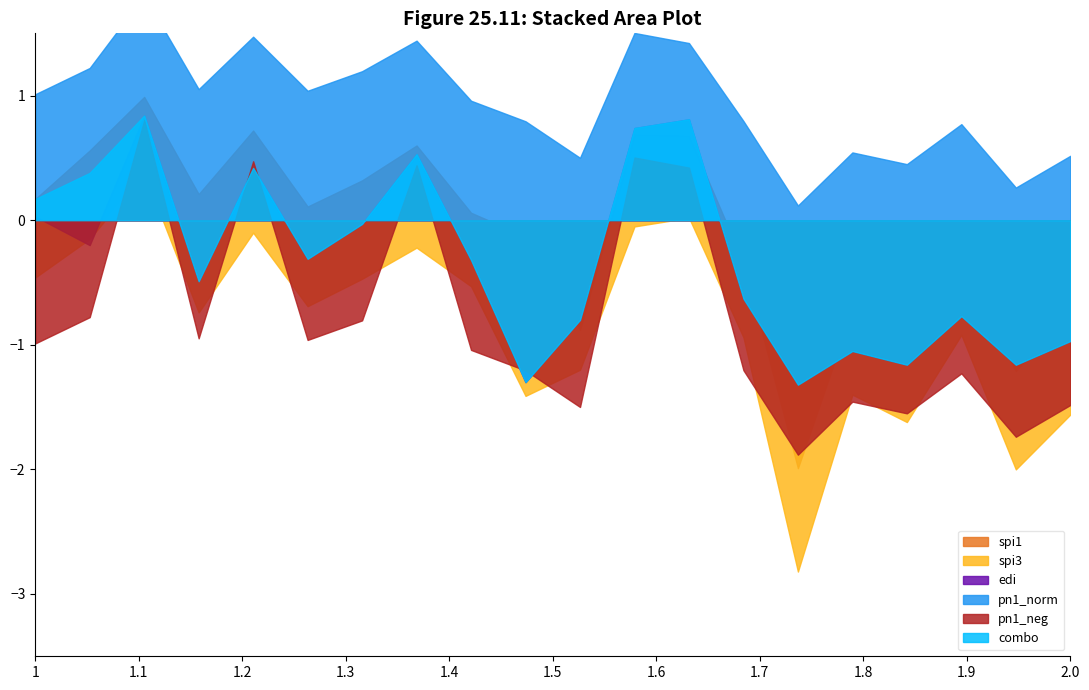

How many positive values does the combo series have?

7